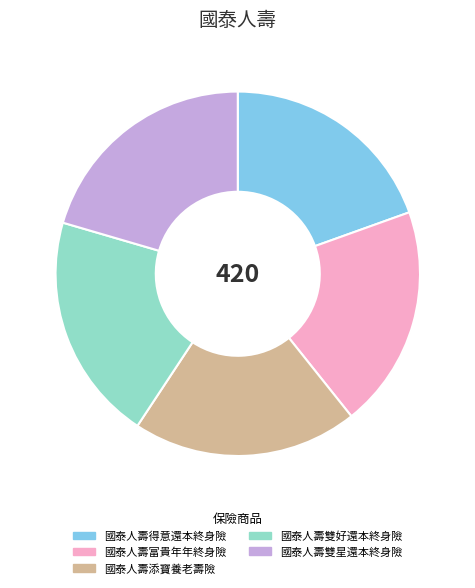

The 國泰人壽富貴年年終身險 slice represents 20% of the pie. True or false?

True